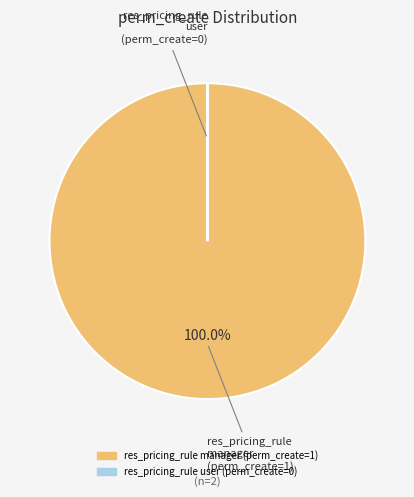

Is there a majority slice in this chart?

Yes